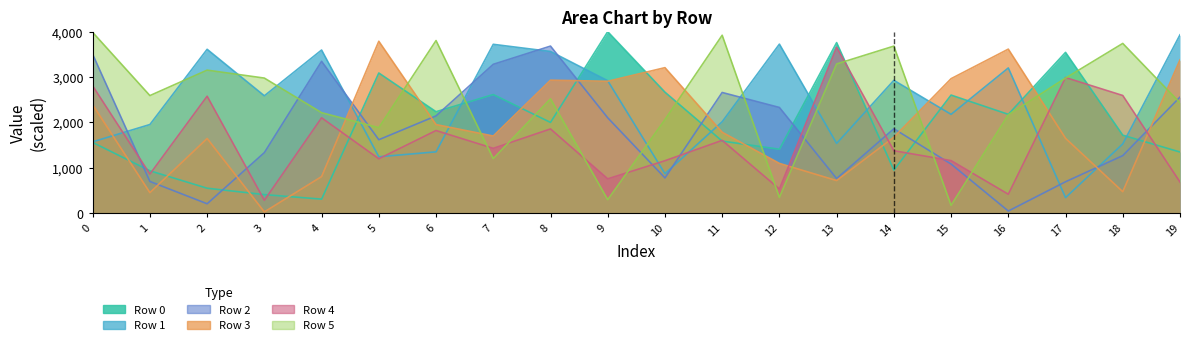

The Row 5 series shows 1198.8 at 7. True or false?

True